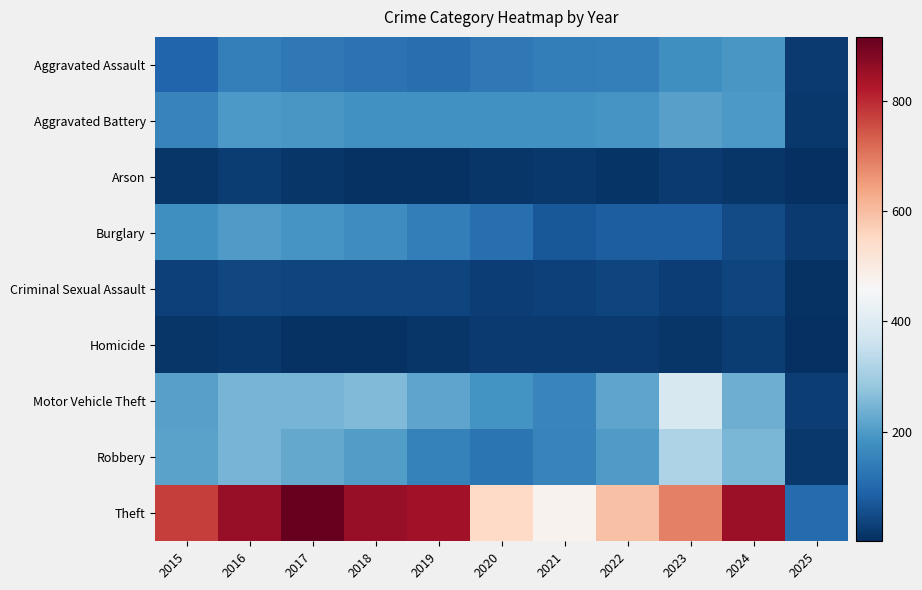

Reading left to right, extract all data points from this chart.

Aggravated Assault: 2015=95	2016=146	2017=131	2018=119	2019=113	2020=131	2021=142	2022=146	2023=177	2024=191	2025=22
Aggravated Battery: 2015=154	2016=196	2017=191	2018=183	2019=182	2020=180	2021=182	2022=190	2023=209	2024=195	2025=18
Arson: 2015=15	2016=25	2017=12	2018=8	2019=6	2020=12	2021=17	2022=11	2023=21	2024=14	2025=1
Burglary: 2015=178	2016=201	2017=189	2018=176	2019=143	2020=115	2021=71	2022=82	2023=81	2024=51	2025=20
Criminal Sexual Assault: 2015=31	2016=42	2017=39	2018=38	2019=37	2020=28	2021=31	2022=40	2023=27	2024=40	2025=8
Homicide: 2015=13	2016=18	2017=8	2018=8	2019=14	2020=22	2021=20	2022=21	2023=12	2024=24	2025=1
Motor Vehicle Theft: 2015=211	2016=245	2017=247	2018=256	2019=216	2020=184	2021=156	2022=219	2023=384	2024=235	2025=28
Robbery: 2015=212	2016=247	2017=224	2018=204	2019=150	2020=124	2021=153	2022=198	2023=316	2024=251	2025=17
Theft: 2015=774	2016=858	2017=916	2018=856	2019=841	2020=550	2021=474	2022=592	2023=690	2024=851	2025=108